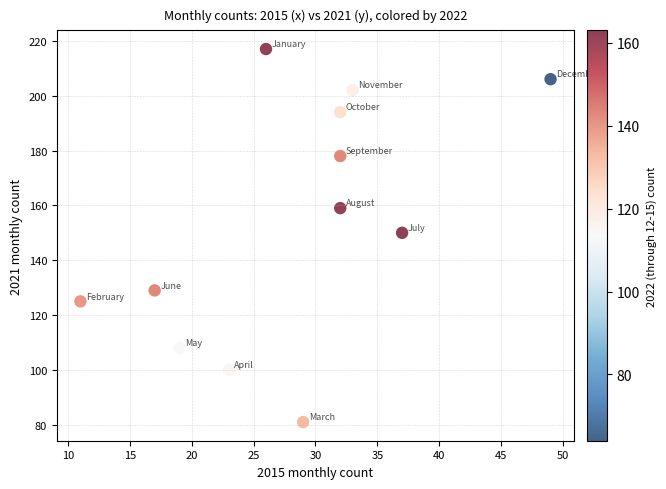

What is the range of X values (max minus min)?

38